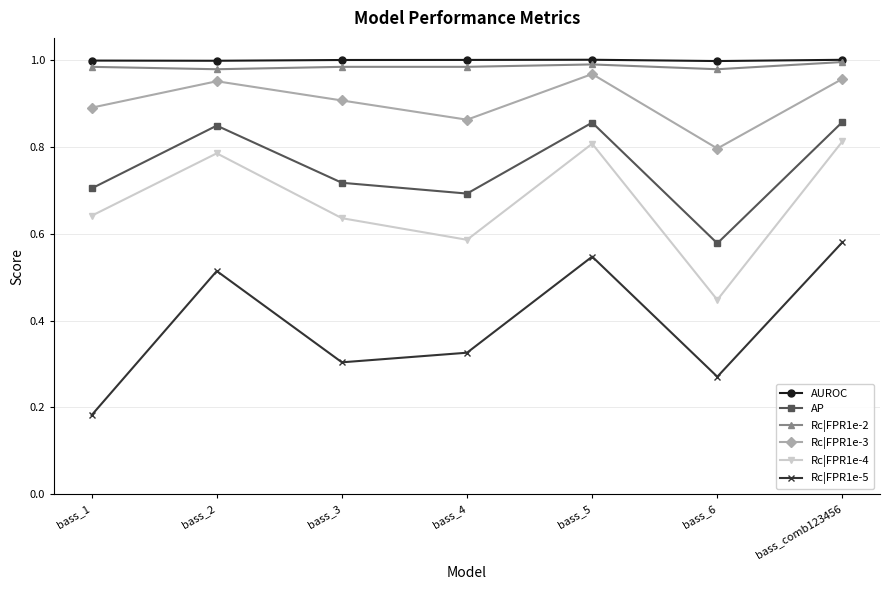

True or false: AP and Rc|FPR1e-4 cross at least once.

False